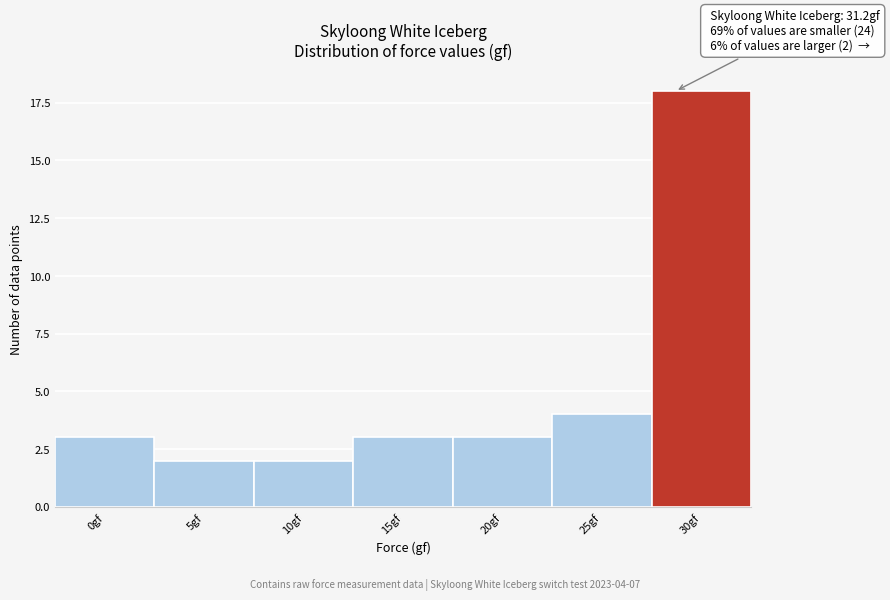

Reading right to left, transcribe all the data shown in this chart.

18	4	3	3	2	2	3